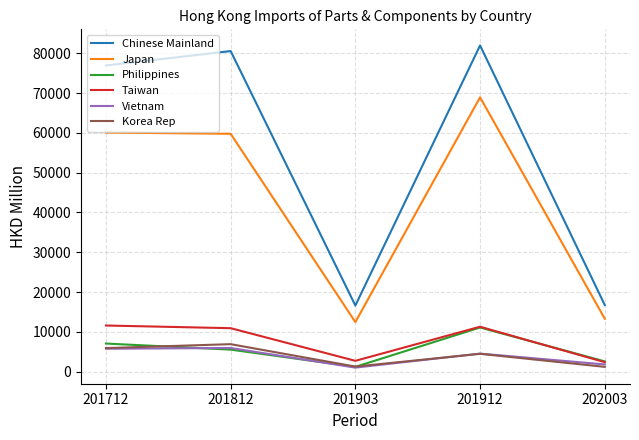

What is the difference between the highest and lowest values at 201912?

77463.4